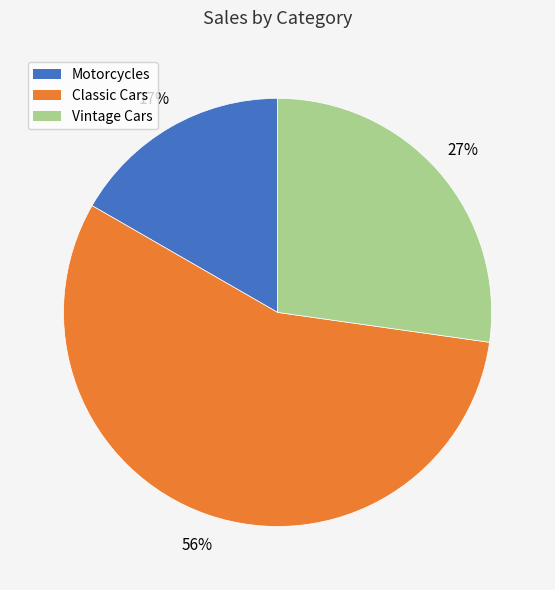

True or false: Motorcycles accounts for 17% of the total.

True